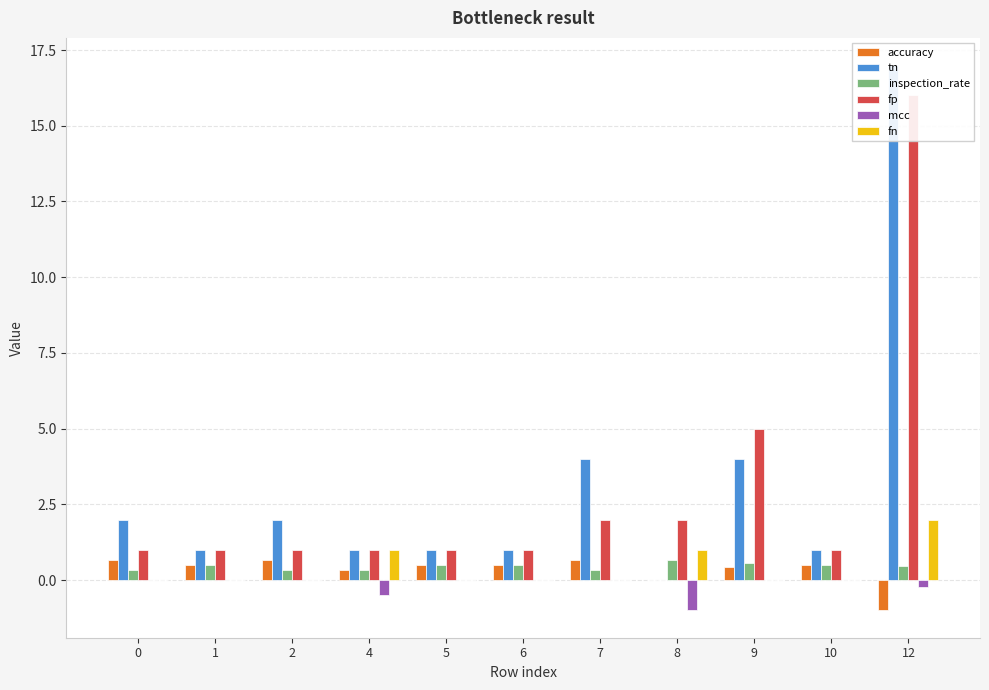

True or false: accuracy has a value of 0.7 at 10.

False